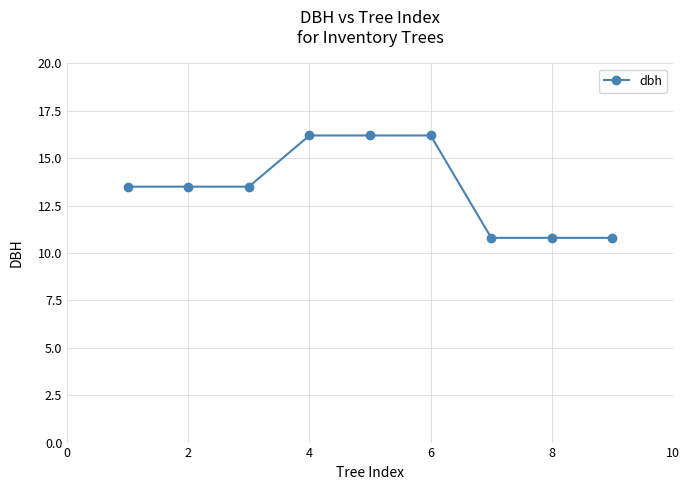

Reading left to right, list all the values displayed in this chart.

13.5	13.5	13.5	16.2	16.2	16.2	10.8	10.8	10.8